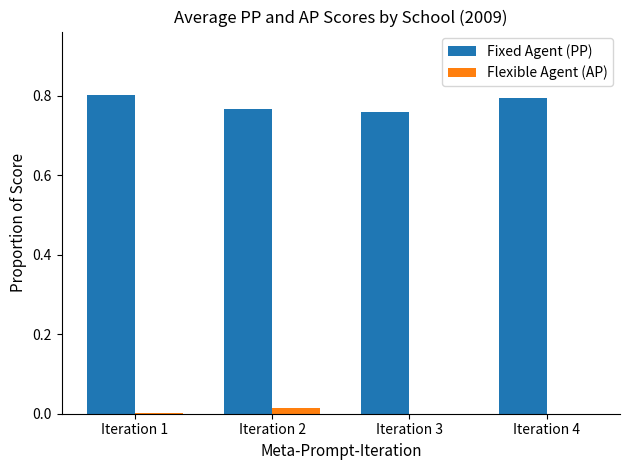

Reading left to right, what are all the values shown in this chart?

PP (Partially Proficient): 0.8	0.8	0.8	0.8
AP (Advanced Proficient): 0.0	0.0	0.0	0.0